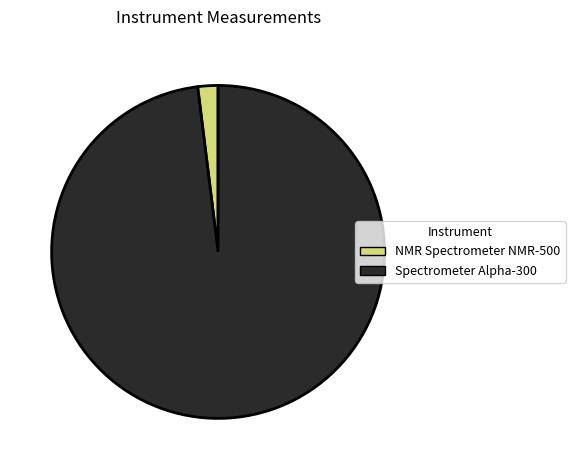

Rank the categories by value from lowest to highest.

NMR Spectrometer NMR-500, Spectrometer Alpha-300